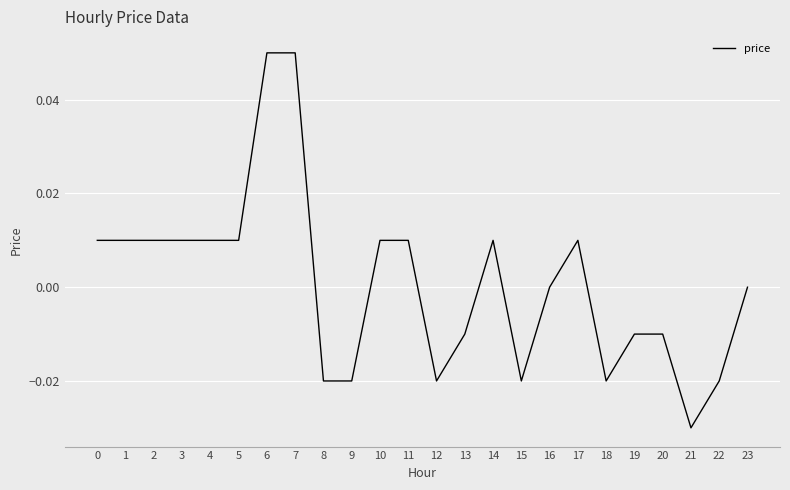

Is it true that the value at 21 is -0.0?

True